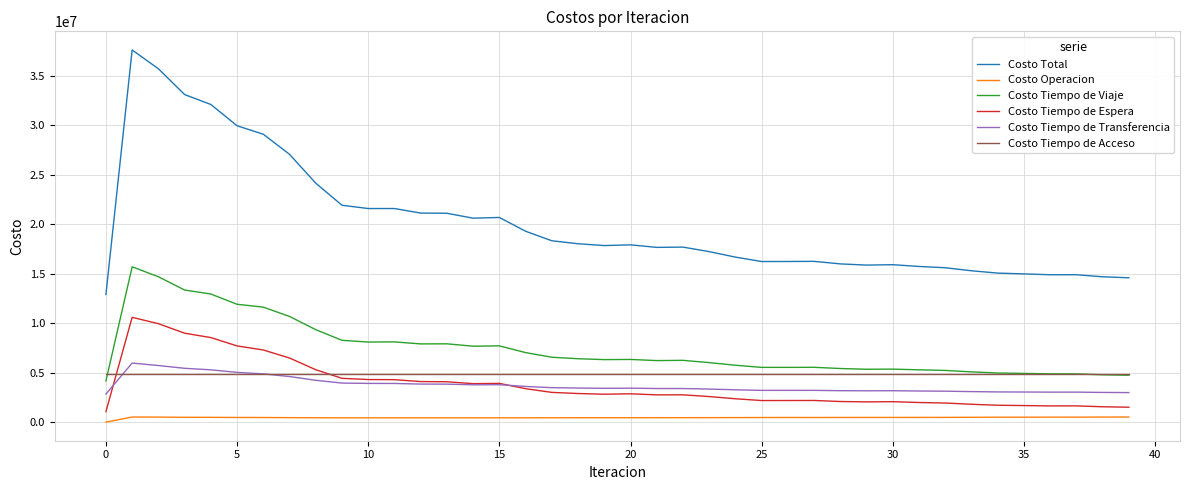

What is the maximum value shown in the chart?

37599679.1